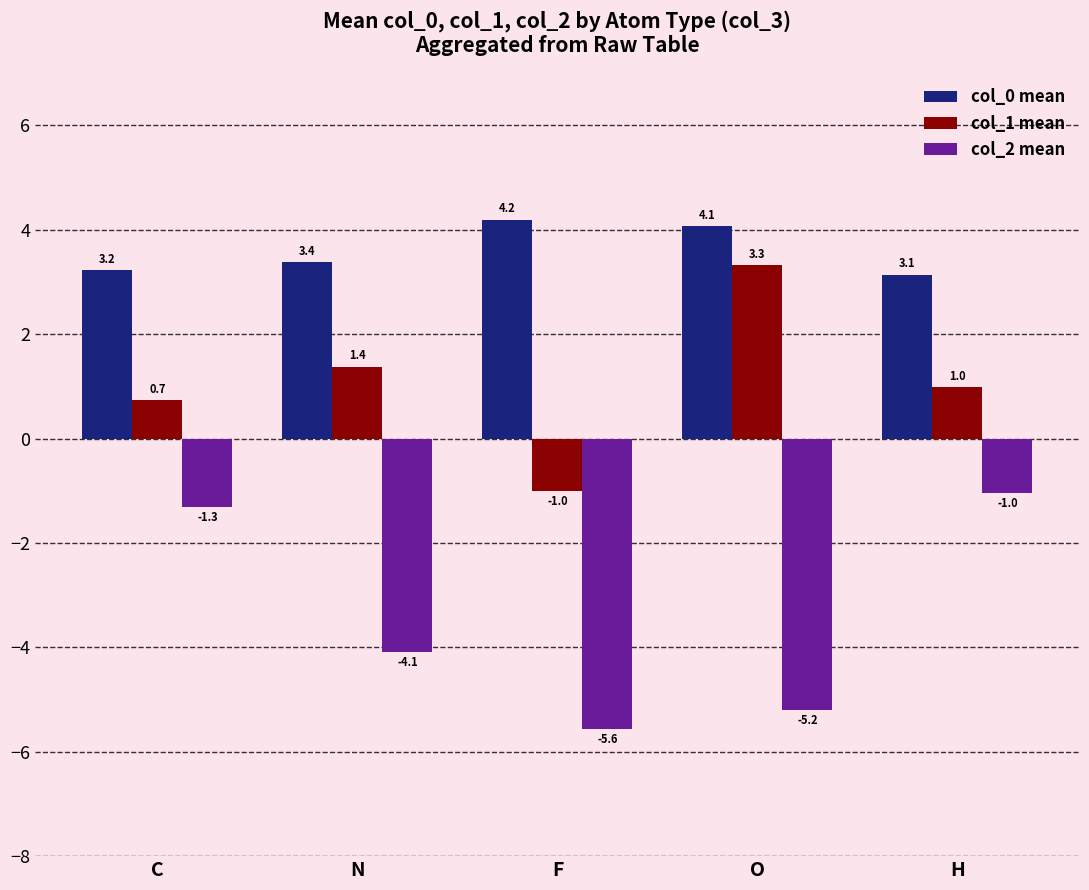

How many bars are there in each group?

3